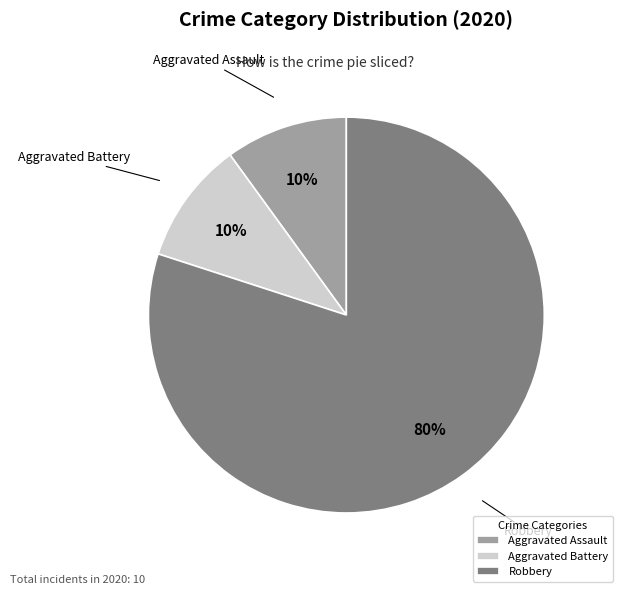

Which category has the biggest portion of the pie?

Robbery